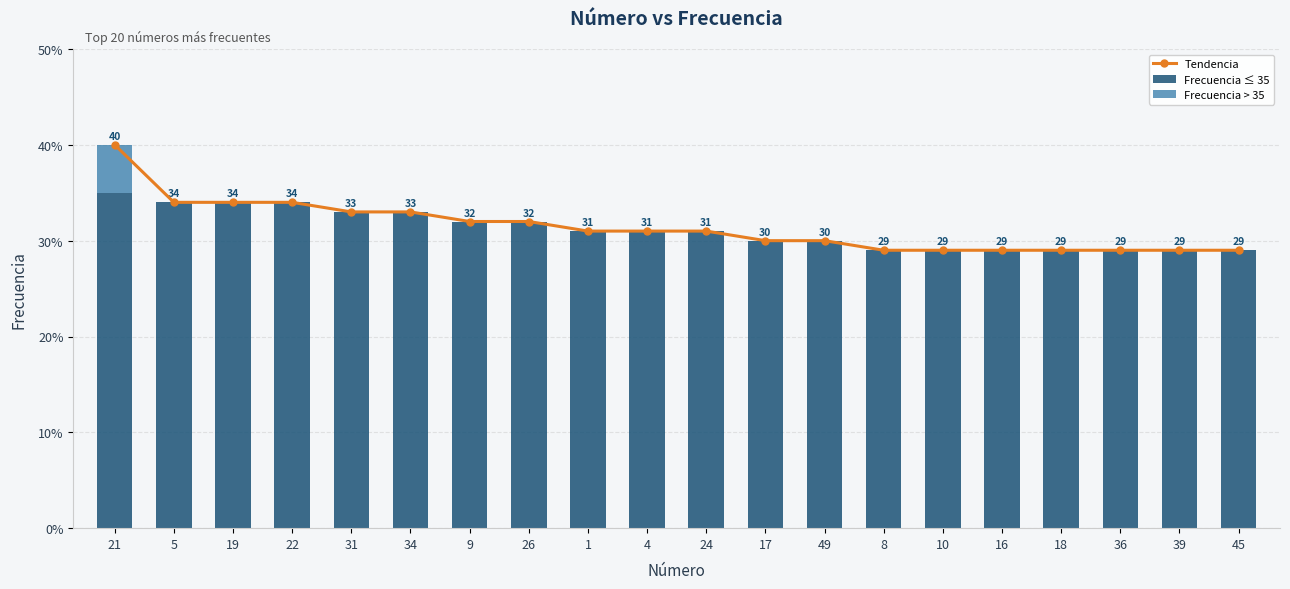

Between 21 and 22, which series saw the biggest shift?

Tendencia